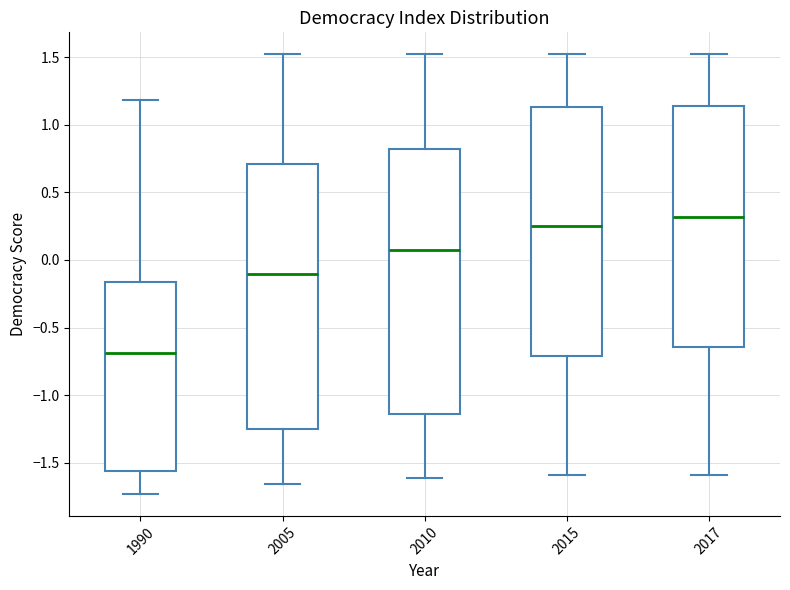

Which box's median line is the highest?

2017